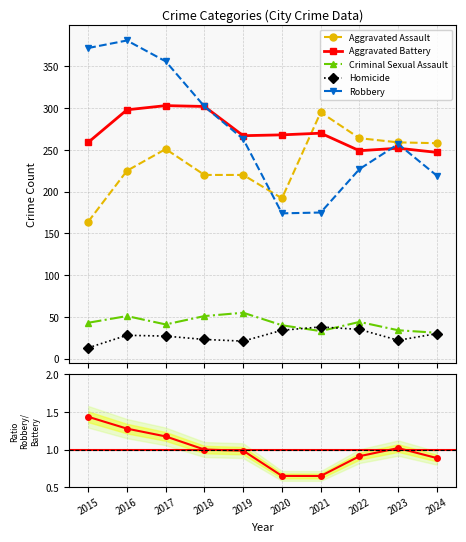

What is the value of the Robbery point at the 6th from the left?

174